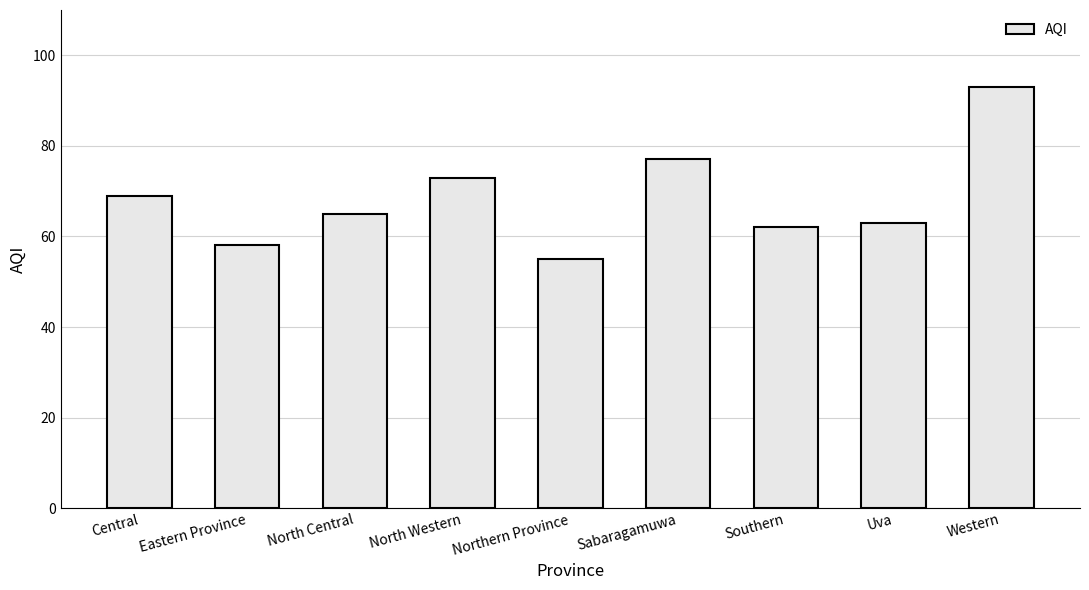

Rank the categories by value from highest to lowest.

Western, Sabaragamuwa, North Western, Central, North Central, Uva, Southern, Eastern Province, Northern Province